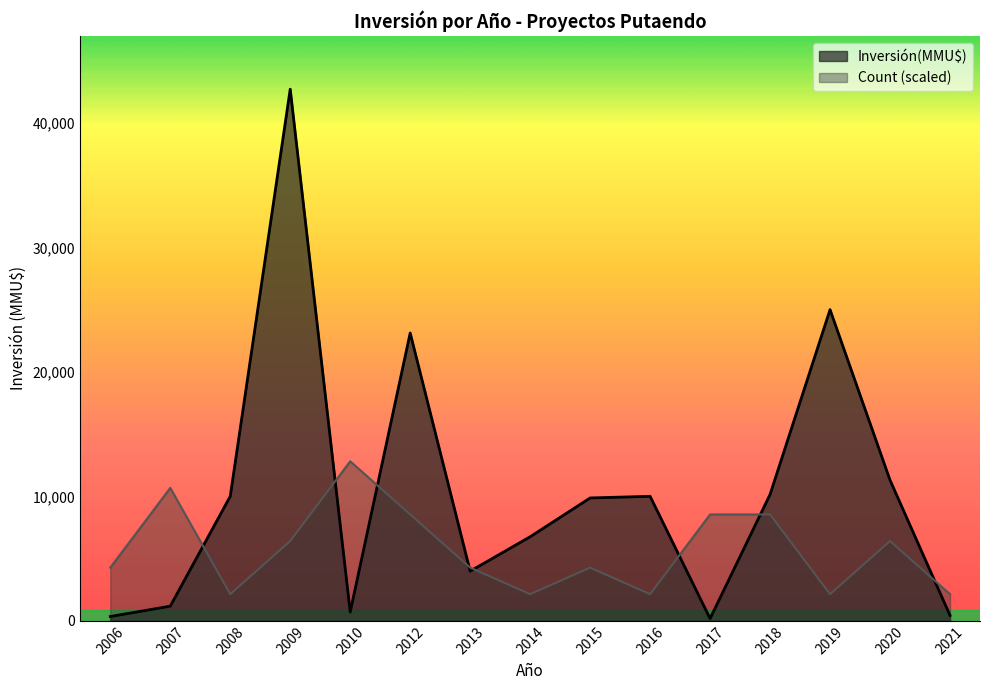

Is the value of Inversión(MMU$) at 2012 greater than the value of Count at 2013?

Yes